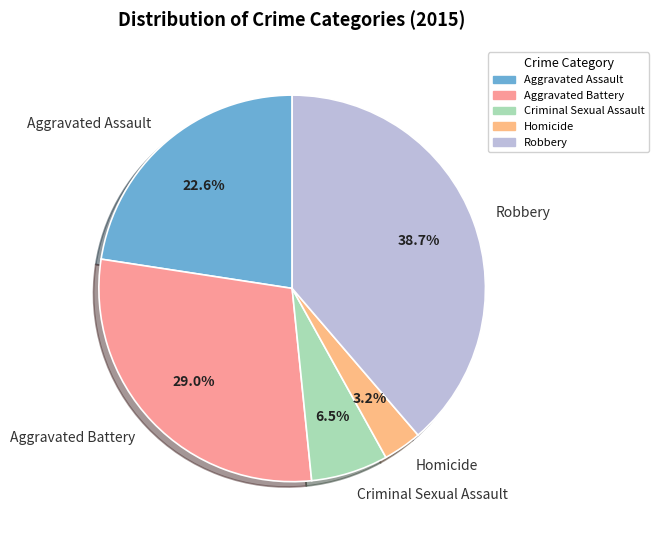

What percentage is the Aggravated Battery slice, to the nearest percent?

29%